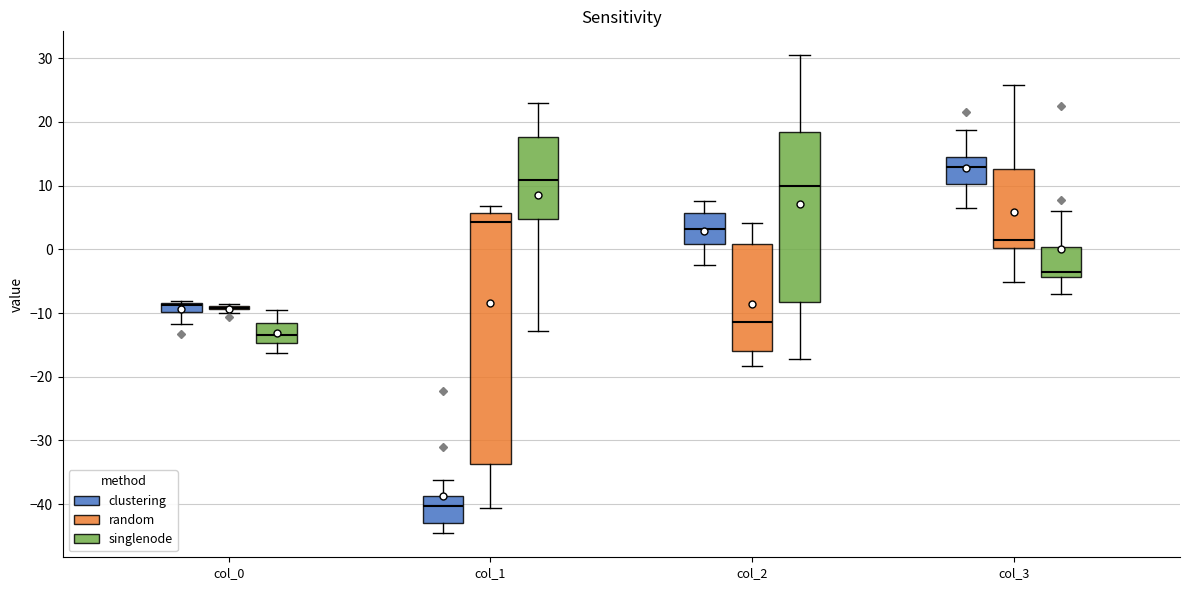

Reading left to right, transcribe this box plot: for each box, give where its median line is, the range the box spans, and where its two whiskers end, as read against the y-axis. The values are not printed on the chart, so give them approximately, as read against the axis.

col_0 (clustering): median -9, box -10 to -8, whiskers -12 to -8
col_0 (random): box collapsed to a line at -9, whiskers -10 to -9
col_0 (singlenode): median -13, box -15 to -12, whiskers -16 to -9
col_1 (clustering): median -40, box -43 to -39, whiskers -45 to -36
col_1 (random): median 4, box -34 to 6, whiskers -41 to 7
col_1 (singlenode): median 11, box 5 to 18, whiskers -13 to 23
col_2 (clustering): median 3, box 1 to 6, whiskers -2 to 8
col_2 (random): median -11, box -16 to 1, whiskers -18 to 4
col_2 (singlenode): median 10, box -8 to 18, whiskers -17 to 30
col_3 (clustering): median 13, box 10 to 15, whiskers 7 to 19
col_3 (random): median 1, box 0 to 13, whiskers -5 to 26
col_3 (singlenode): median -4 (just above the box's lower edge), box -4 to 0, whiskers -7 to 6